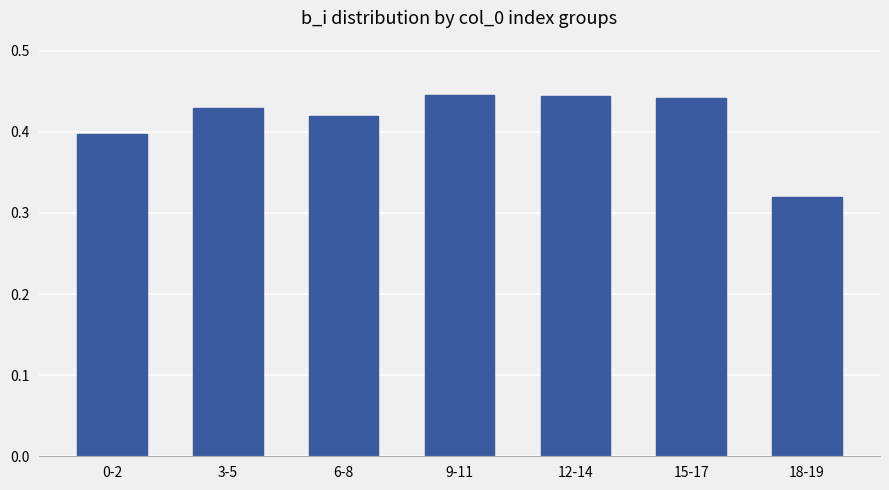

Count the number of categories in the chart.

7